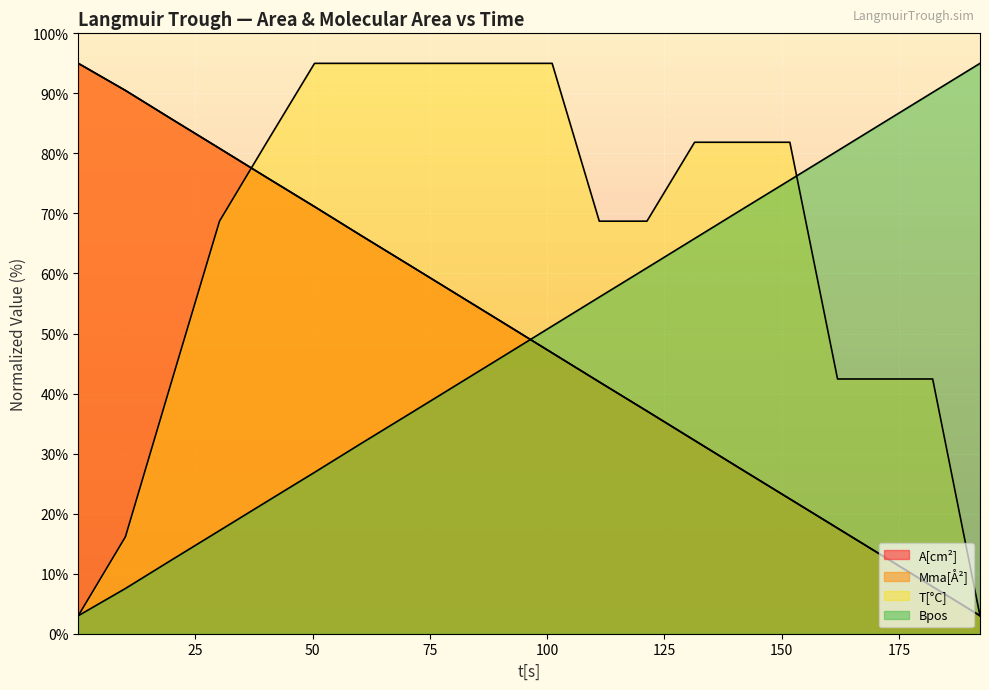

Which series changed the most between 40.21 and 80.67?

Bpos